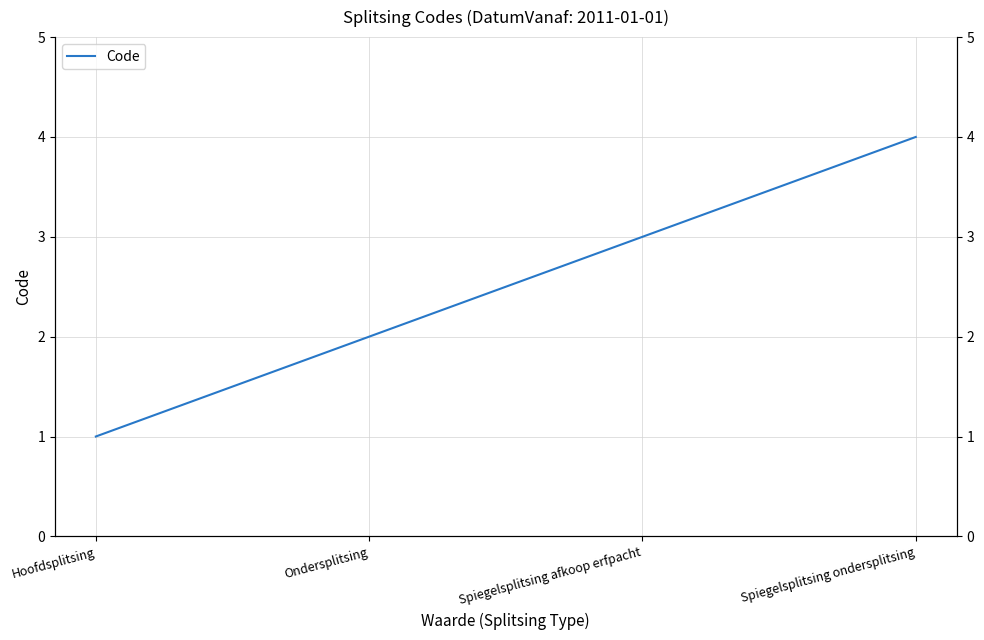

What is the smallest value displayed?

1